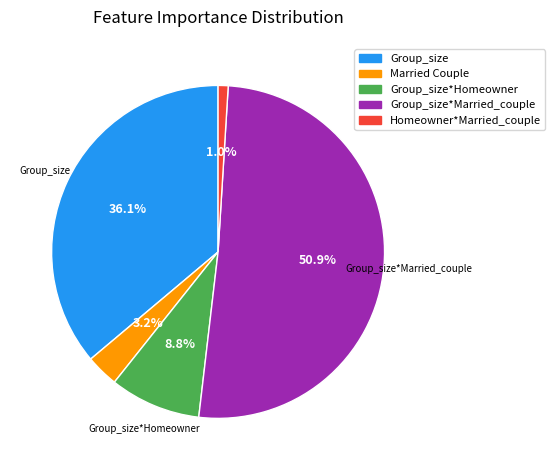

To the nearest percent, what percentage of the pie is Group_size*Homeowner?

9%